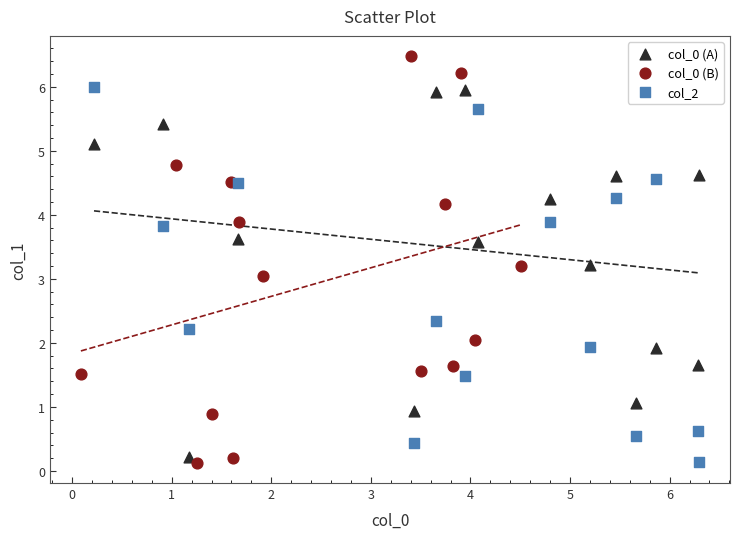

Which series reaches the maximum Y coordinate?

col_0 (B)